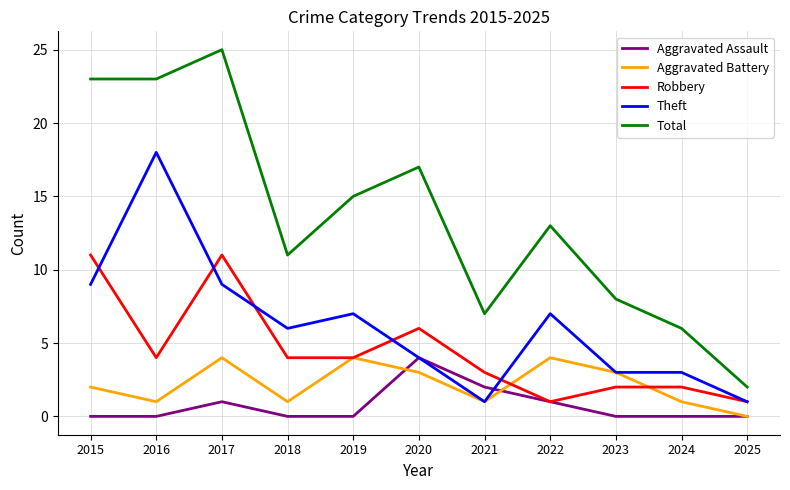

True or false: Aggravated Battery and Total intersect in this chart.

False